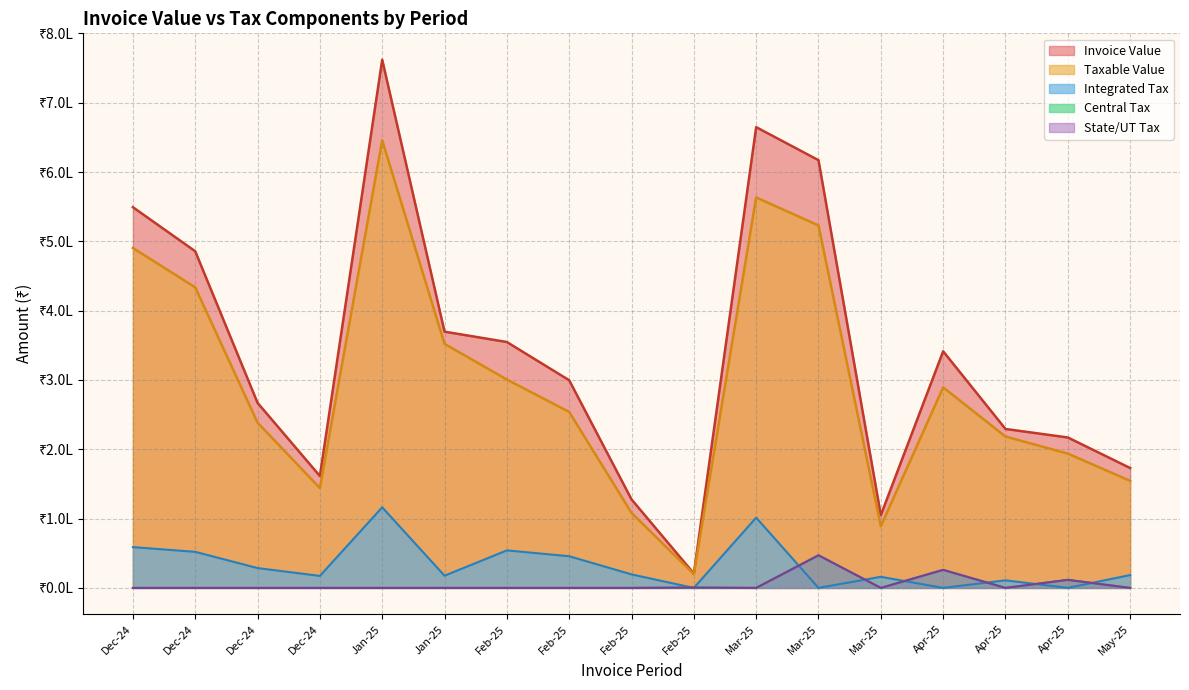

True or false: Central Tax and State Tax cross at least once.

False